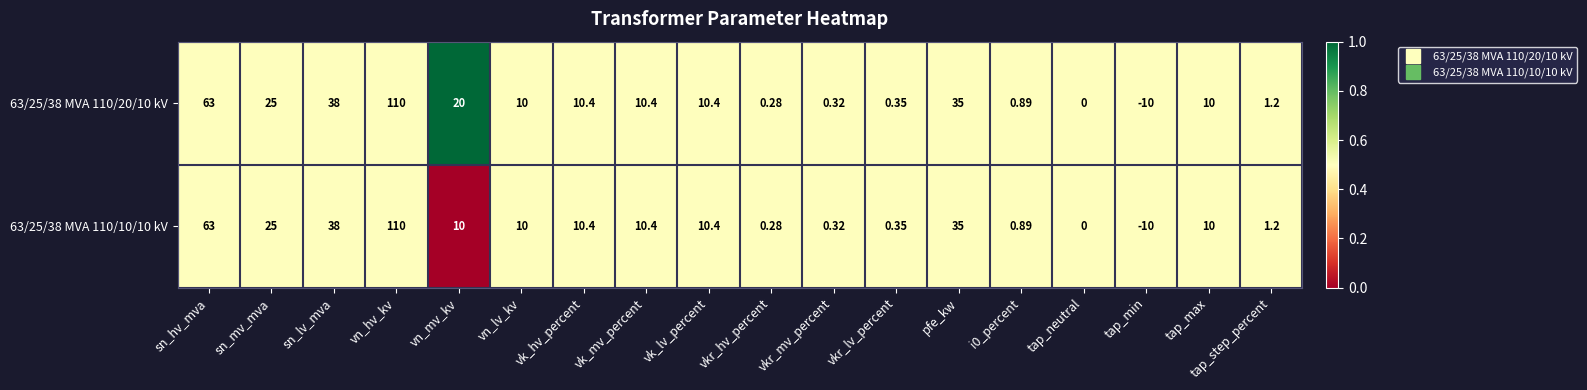

Is the value of 63/25/38 MVA 110/20/10 kV at vk_mv_percent greater than the value of 63/25/38 MVA 110/10/10 kV at tap_neutral?

Yes